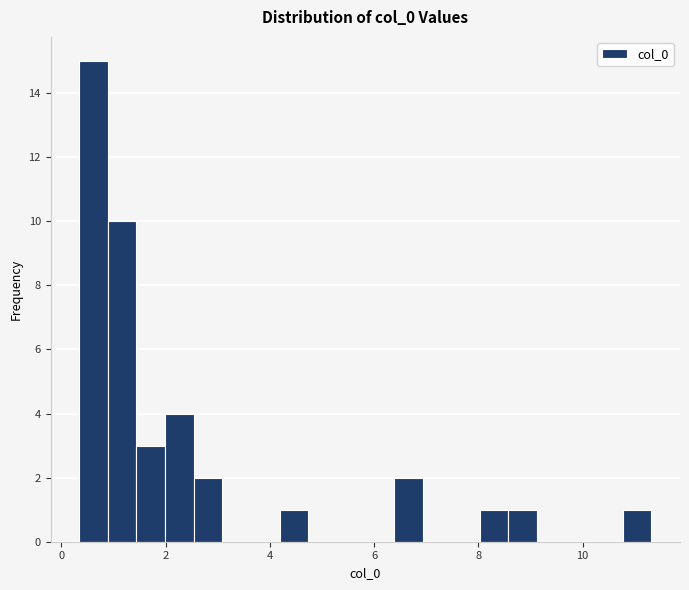

Around what value on the x-axis is the tallest bar? Give the approximate position of its centre, as read against the axis.

0.6